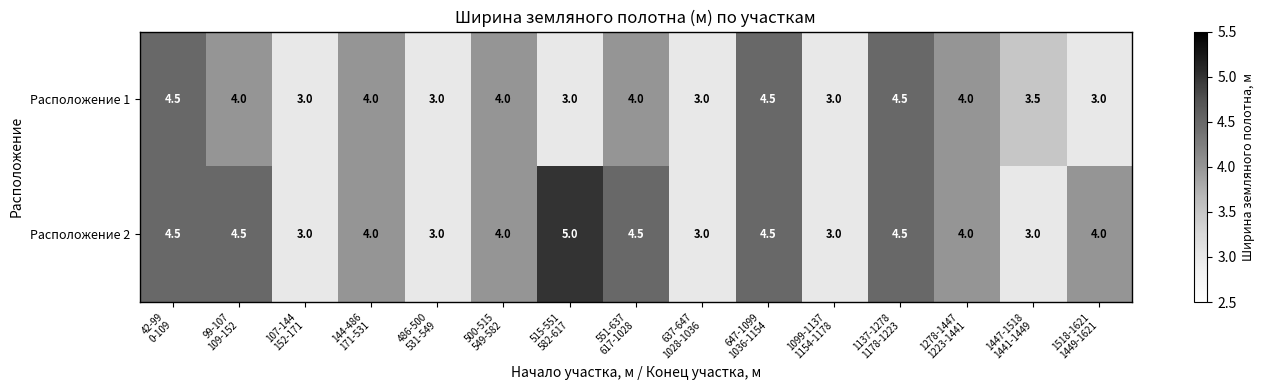

Which series has the largest range (max minus min)?

Расположение 2